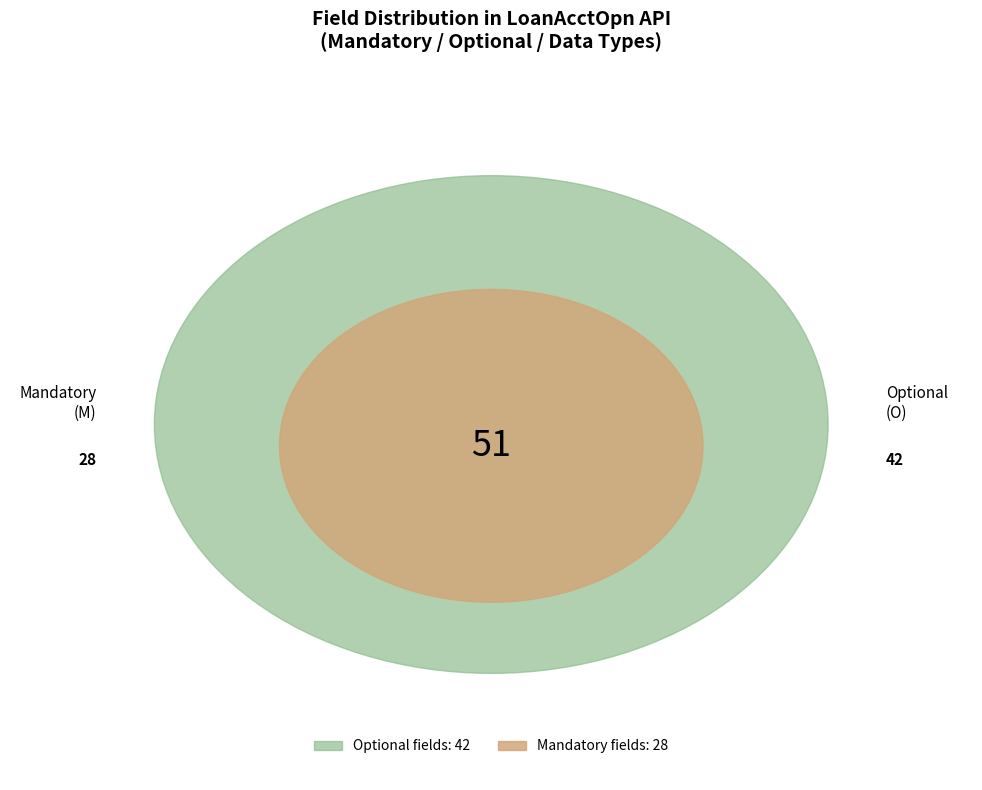

To the nearest percent, what is the difference between the O and M slice percentages?

12%